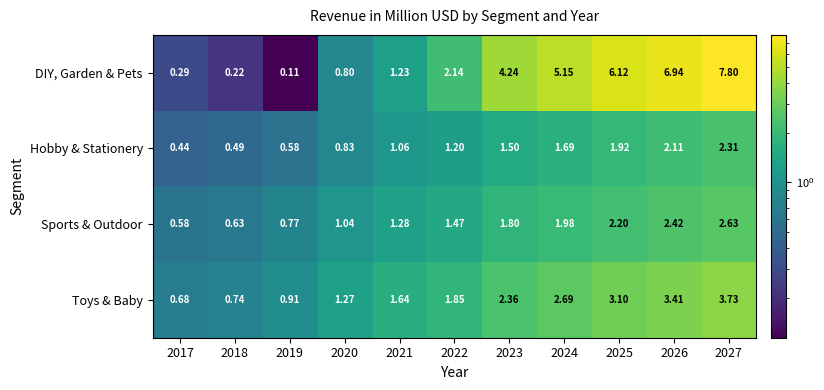

Which series has the largest range (max minus min)?

DIY, Garden & Pets